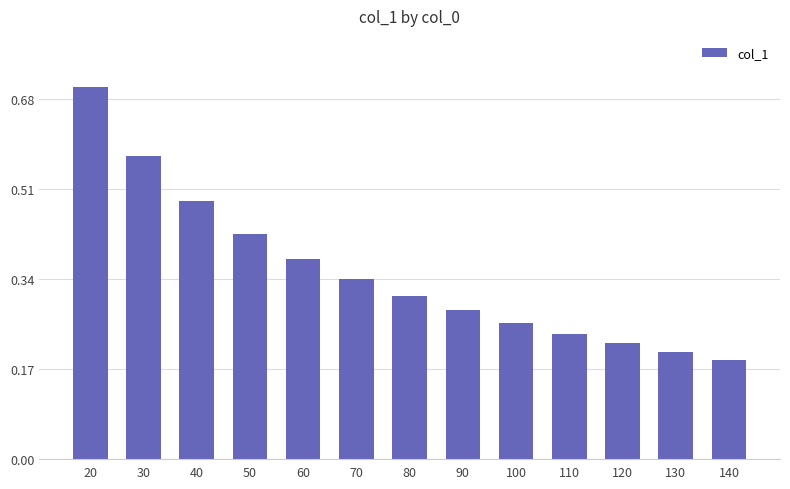

The value at 130 is 0.1. True or false?

False